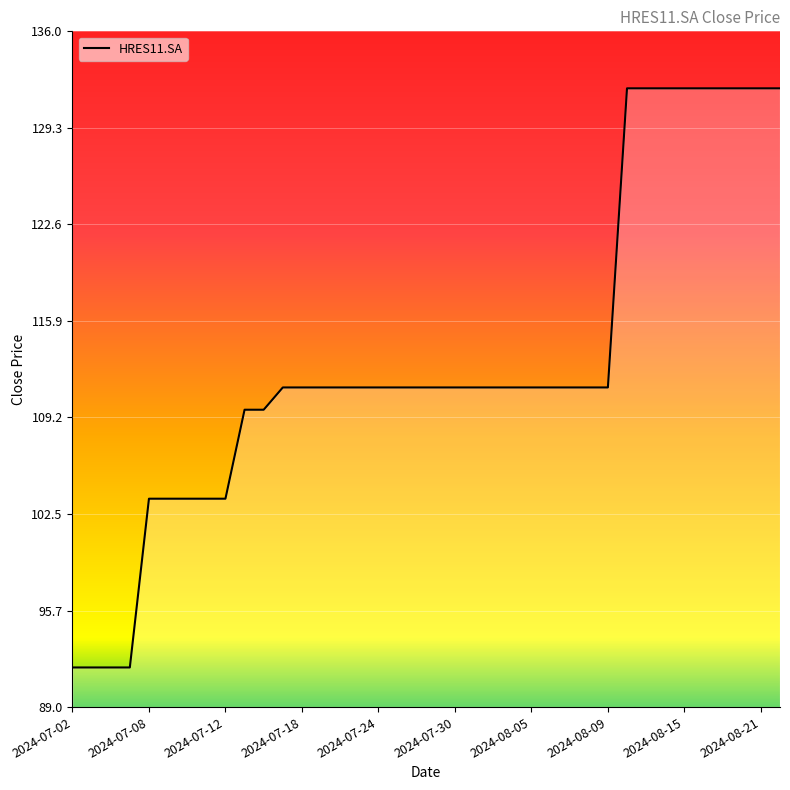

What is the greatest value displayed?

132.0